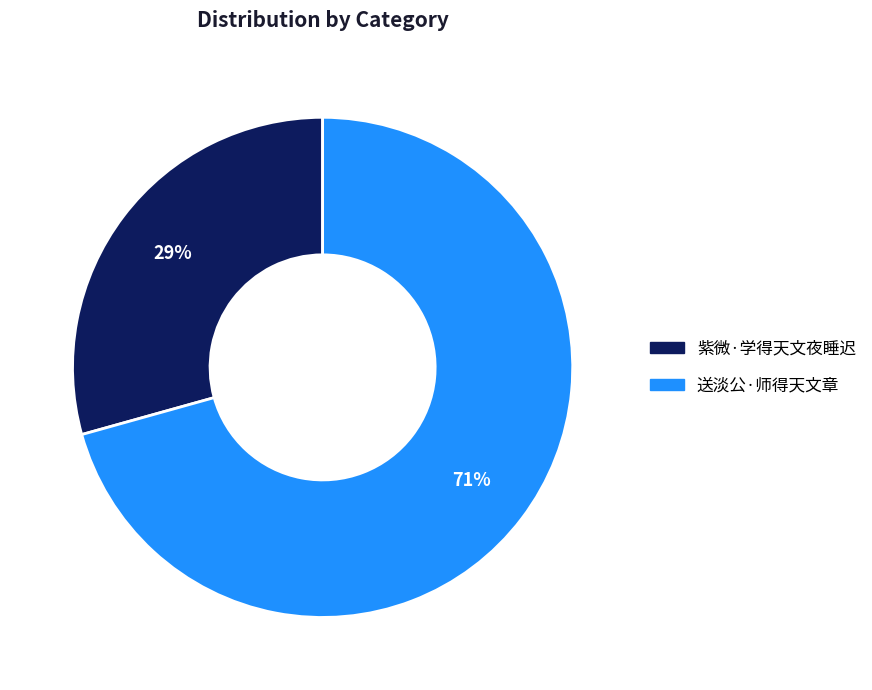

Which slice is the smallest?

紫微·学得天文夜睡迟